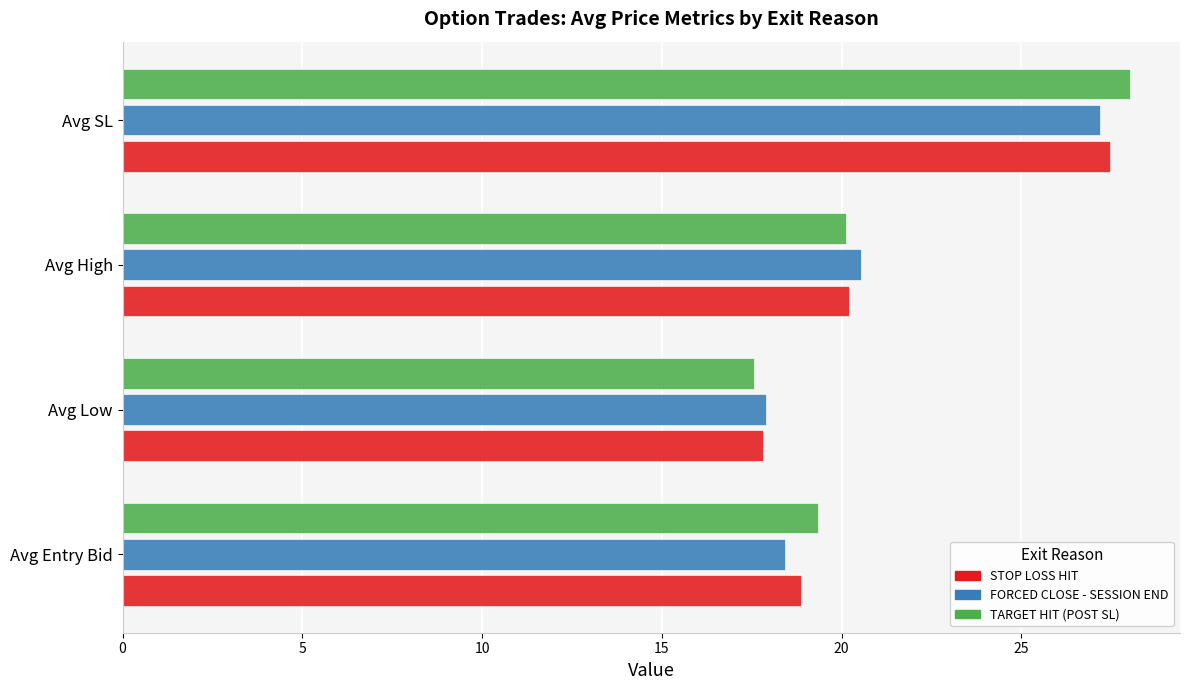

Which category has the lowest value across all series?

Avg Low